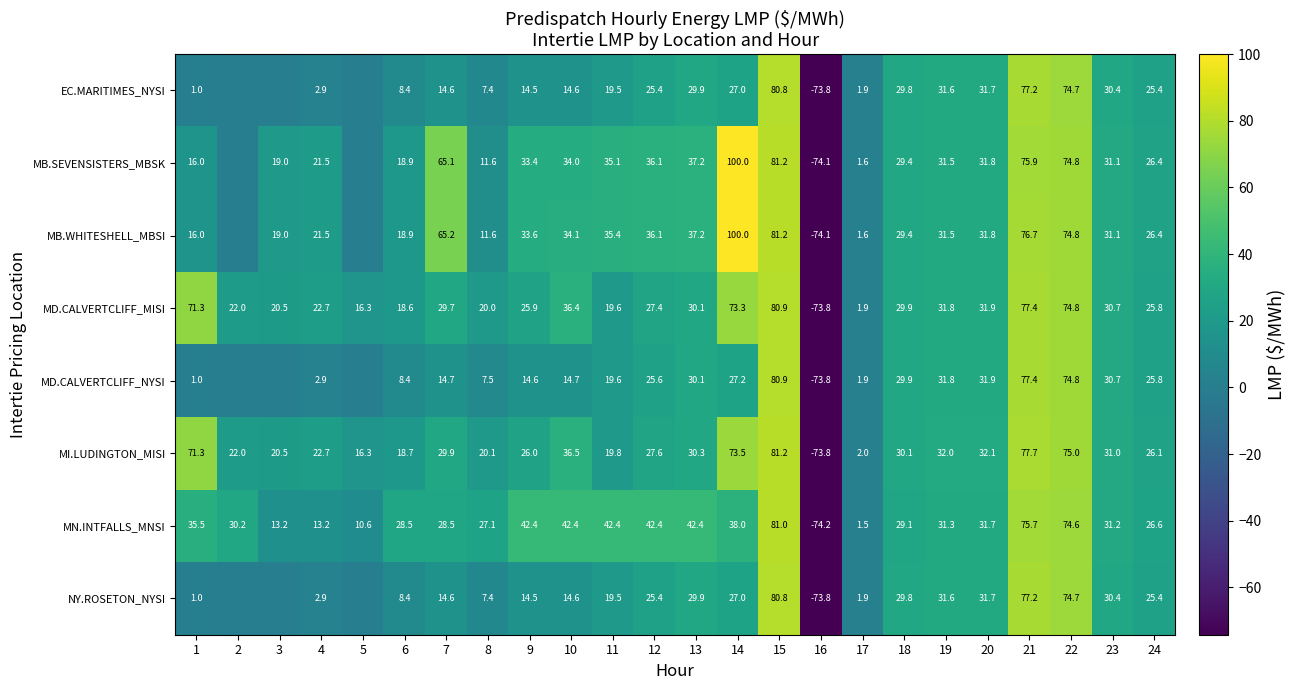

What is the difference between the highest and lowest values at 20?

0.4